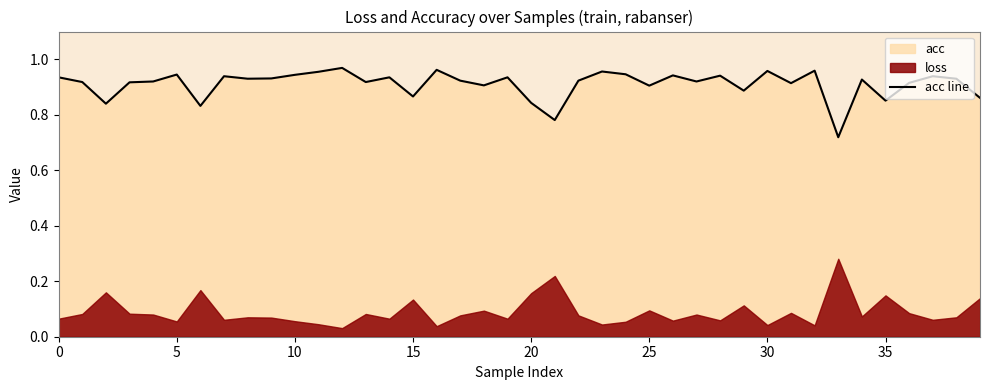

What is the difference between the maximum and minimum values?

0.2